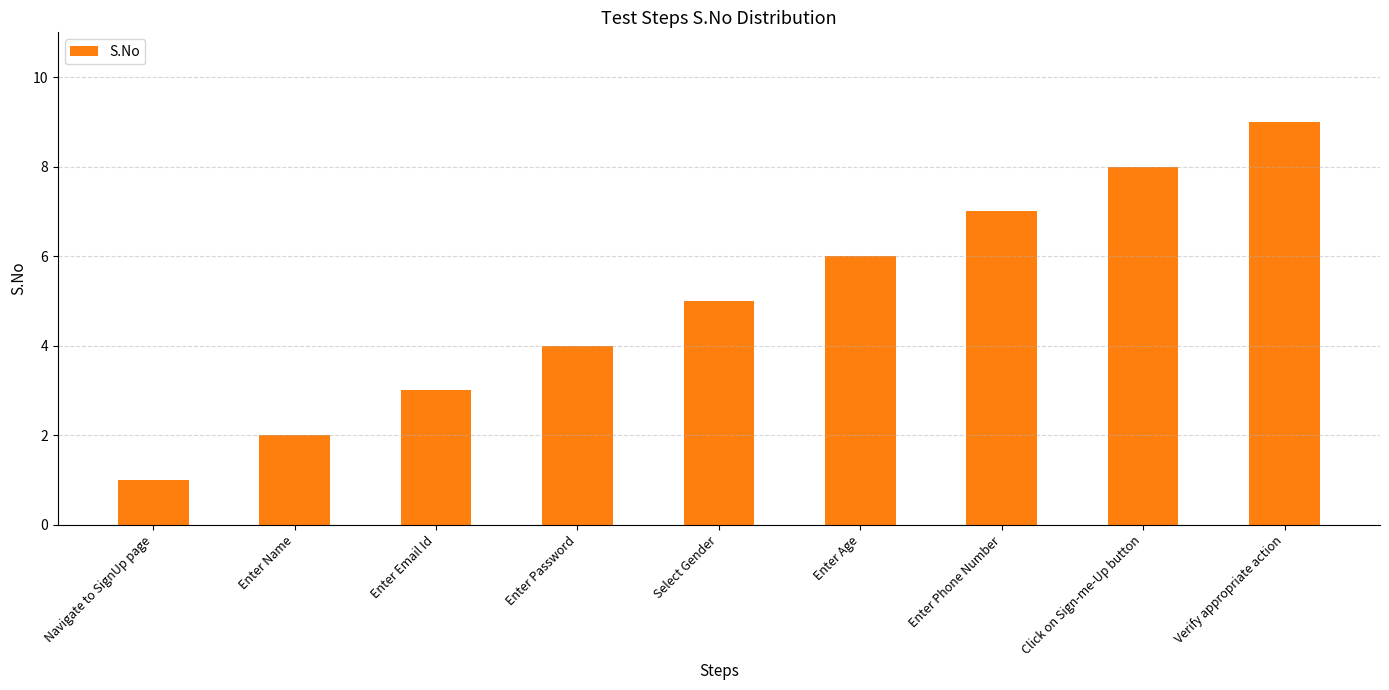

What is the average value?

5